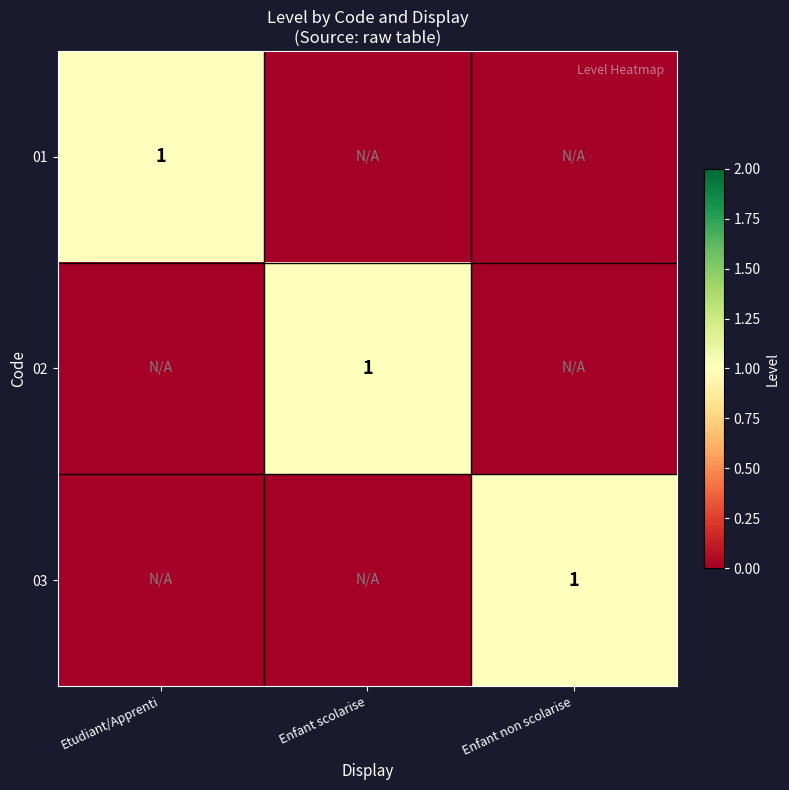

The 01 series shows 1 at Etudiant/Apprenti. True or false?

True